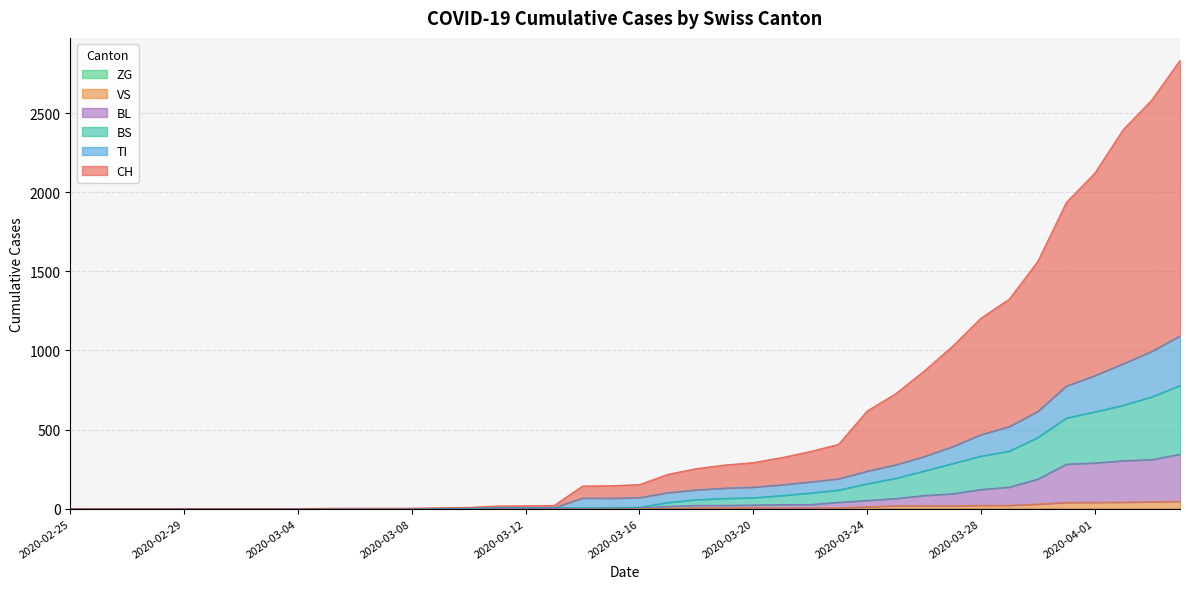

Which series has the largest total across all categories?

CH